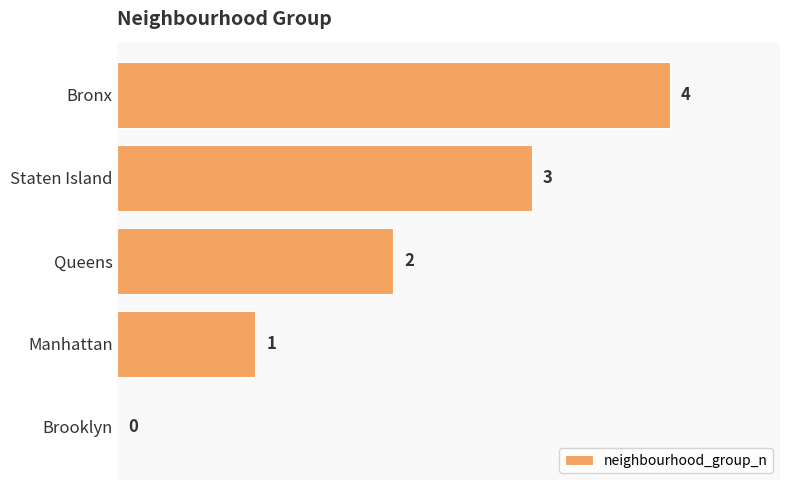

True or false: the data shows 1 at Brooklyn.

False